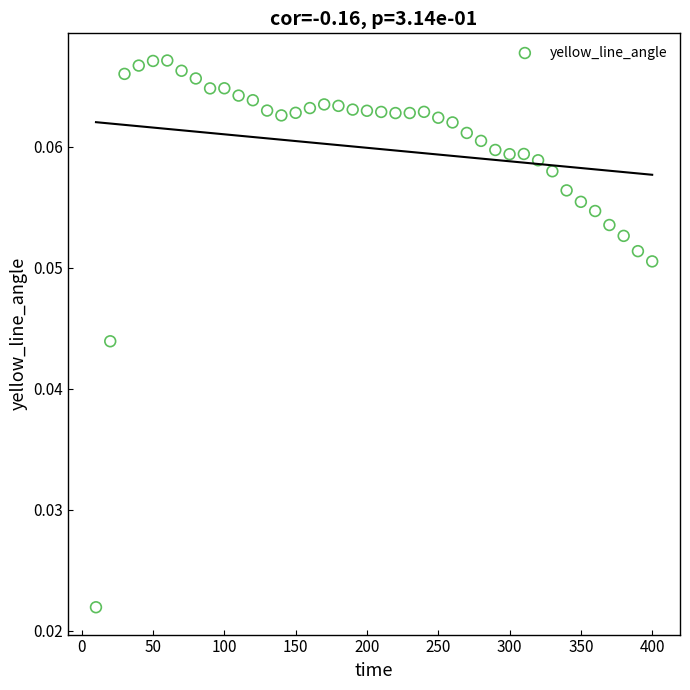

What is the range of X values (max minus min)?

390.0